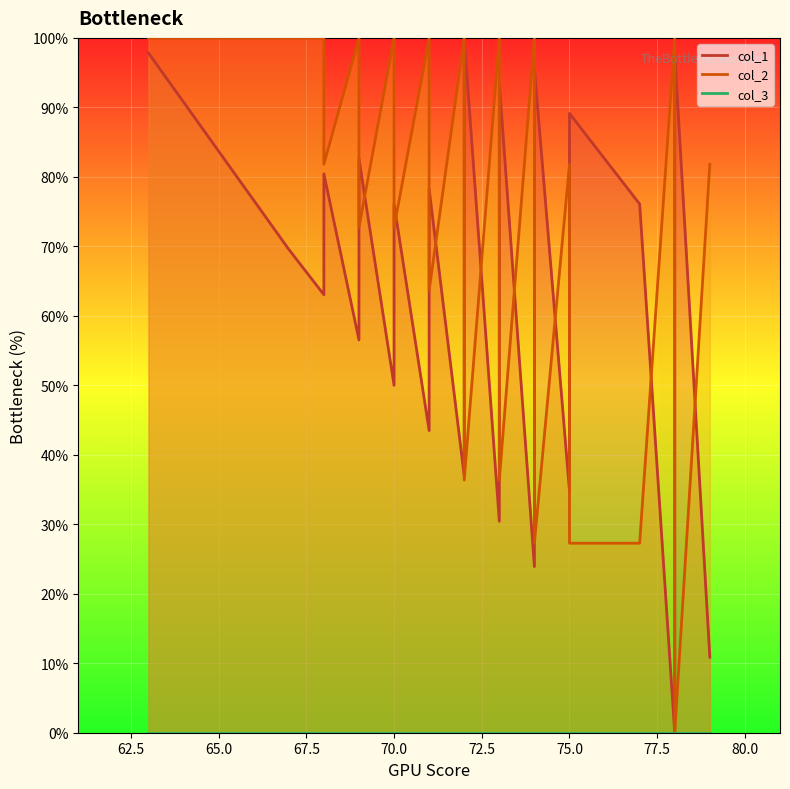

Rank the series by their maximum value, from lowest to highest.

col_3 line, col_1 line, col_2 line